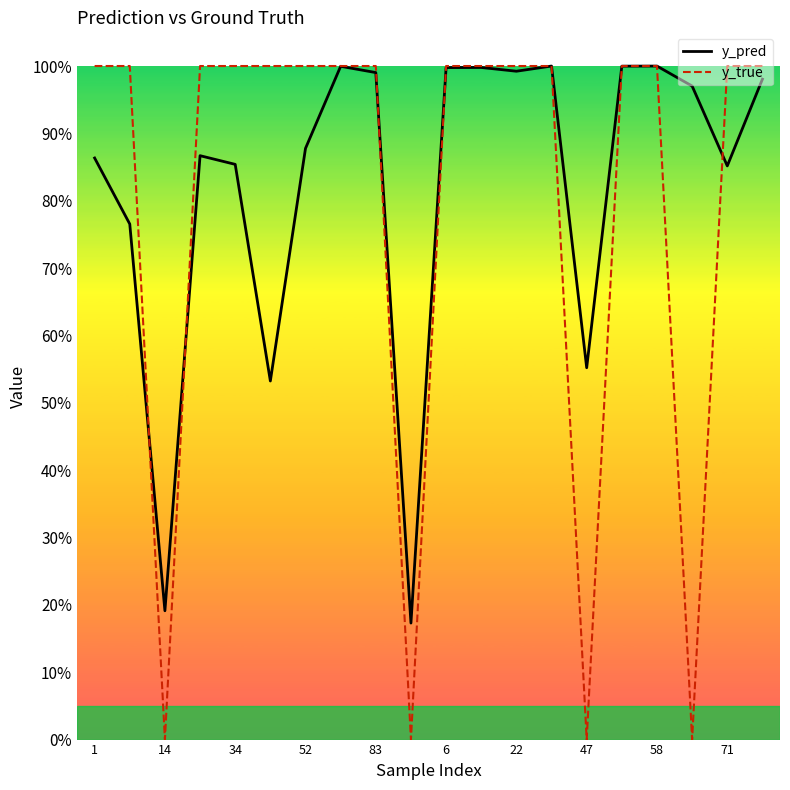

The y_true series shows 0.3 at 71. True or false?

False